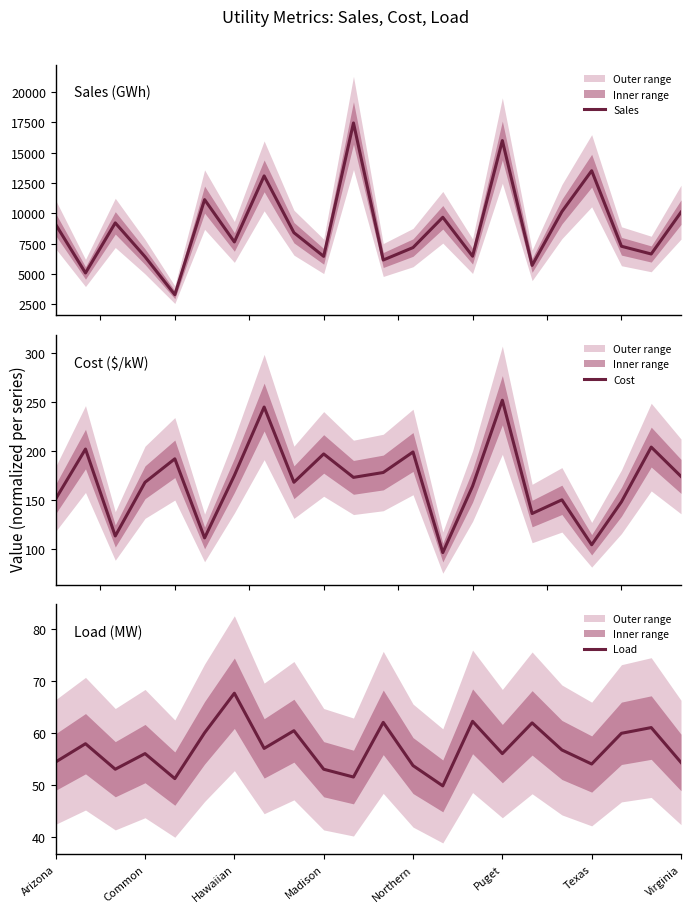

What is the spread (max minus min) of values at Hawaiian?

9159.0